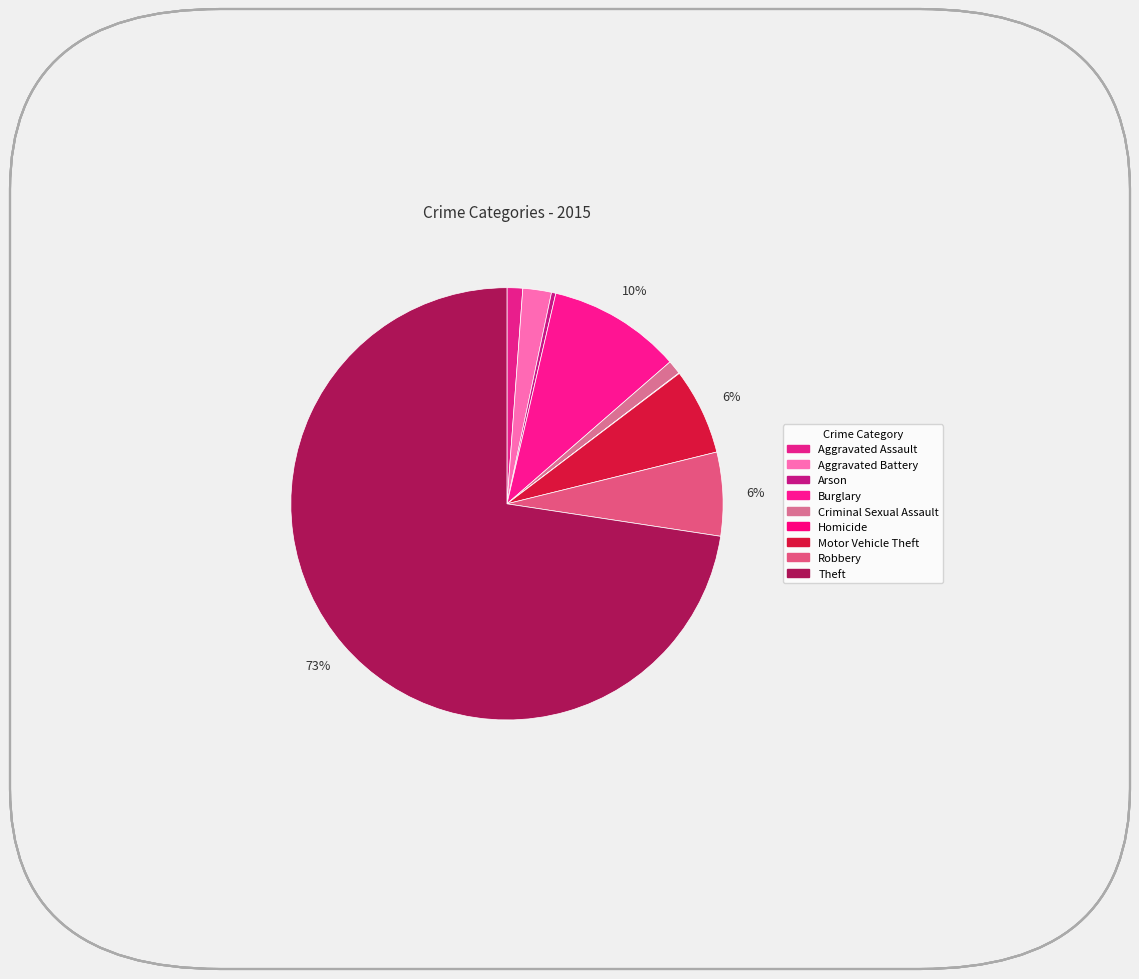

To the nearest percent, what is the combined percentage of Aggravated Battery and Robbery?

8%